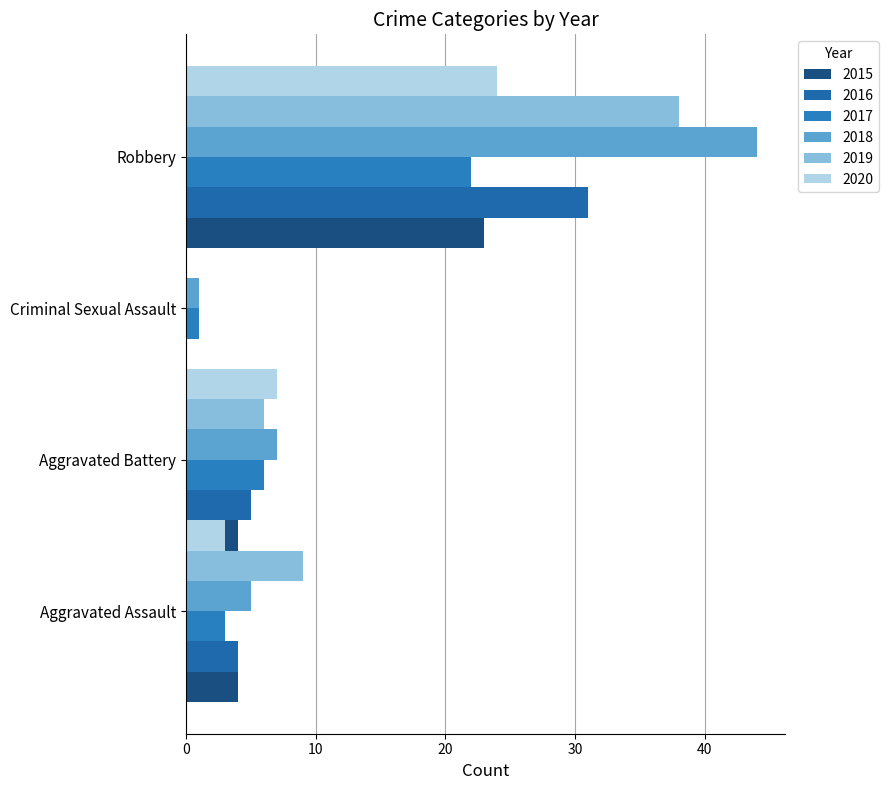

How many values in the 2019 series are below 9?

2